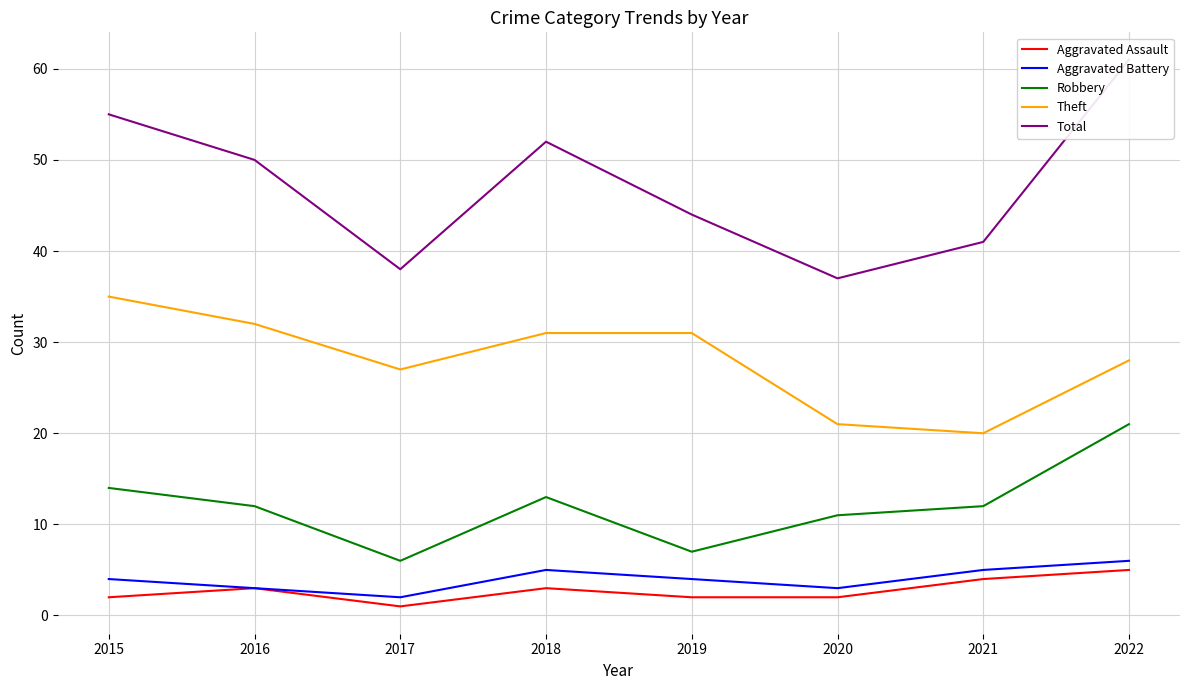

At how many categories does at least one series exceed 52?

2